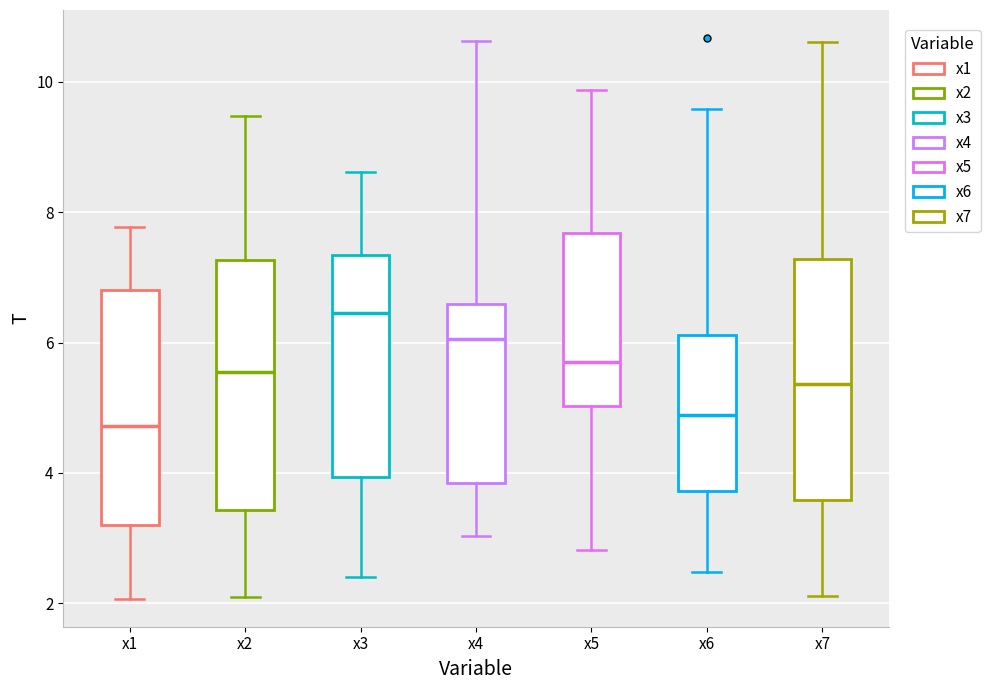

Where does the upper whisker of the box for x2 end on the y-axis? The values are not printed on the chart, so give them approximately, as read against the axis.

9.4